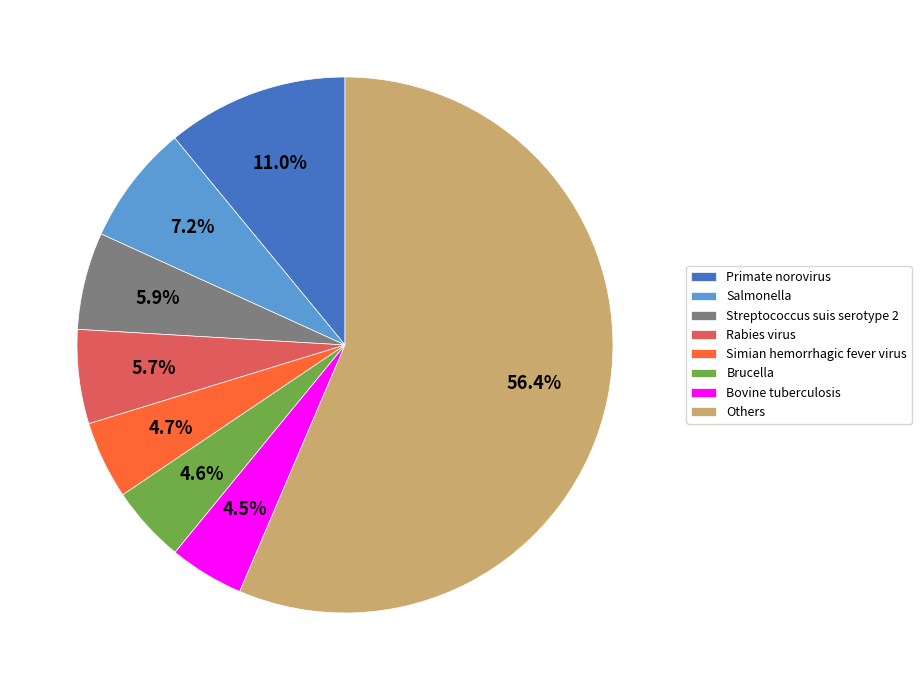

How many segments does this pie chart have?

8